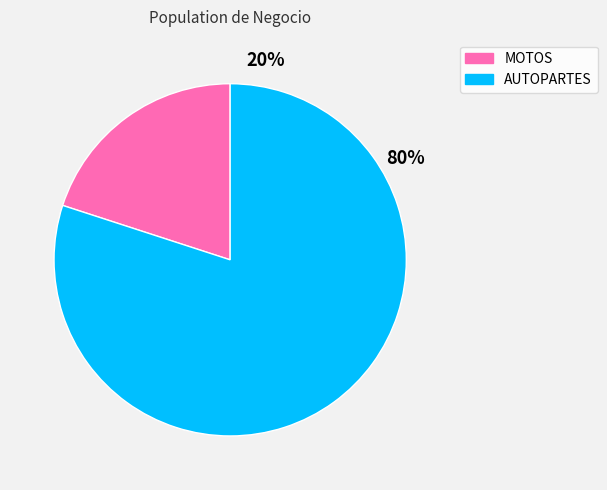

Approximately how many times larger is the value at AUTOPARTES compared to MOTOS?

4.0